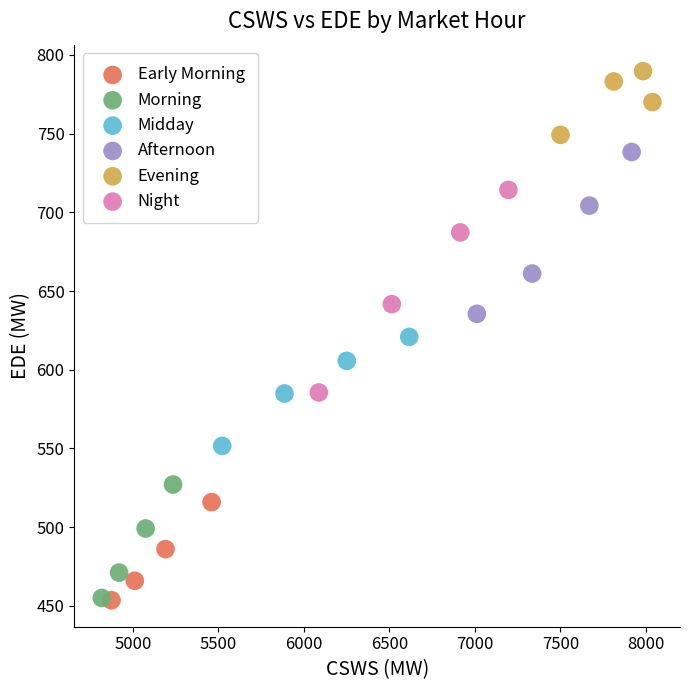

Which series reaches the maximum Y coordinate?

Evening